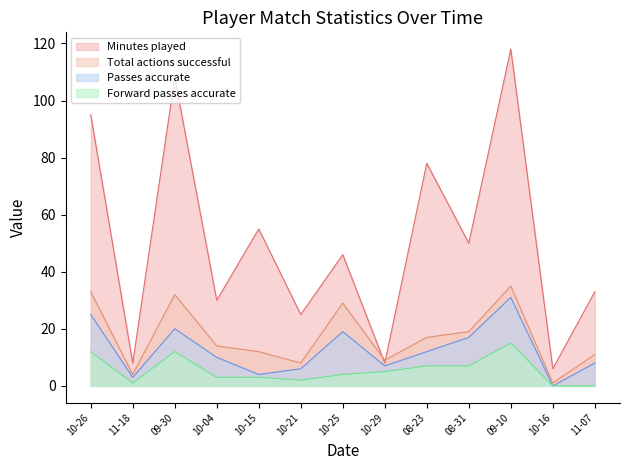

Is it true that Minutes played equals 17 at 10-04?

False